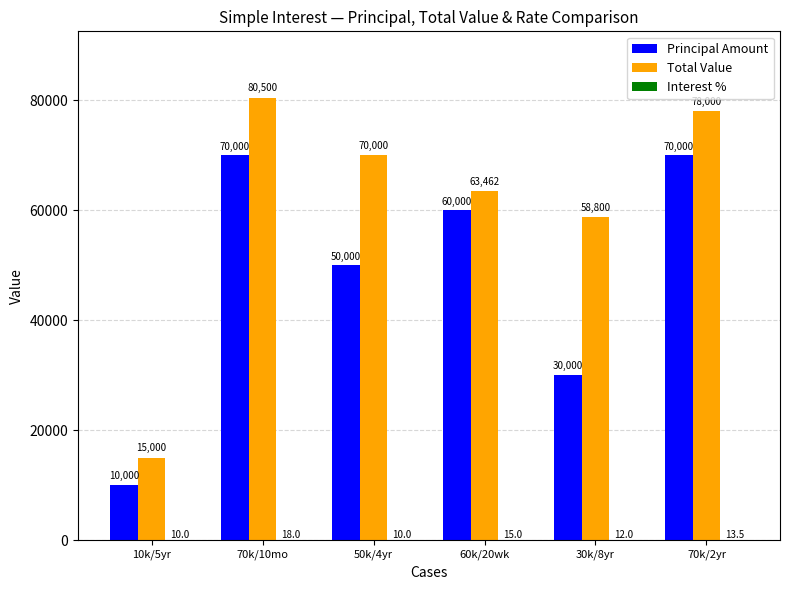

At which category is the sum across all series the highest?

70k/10mo